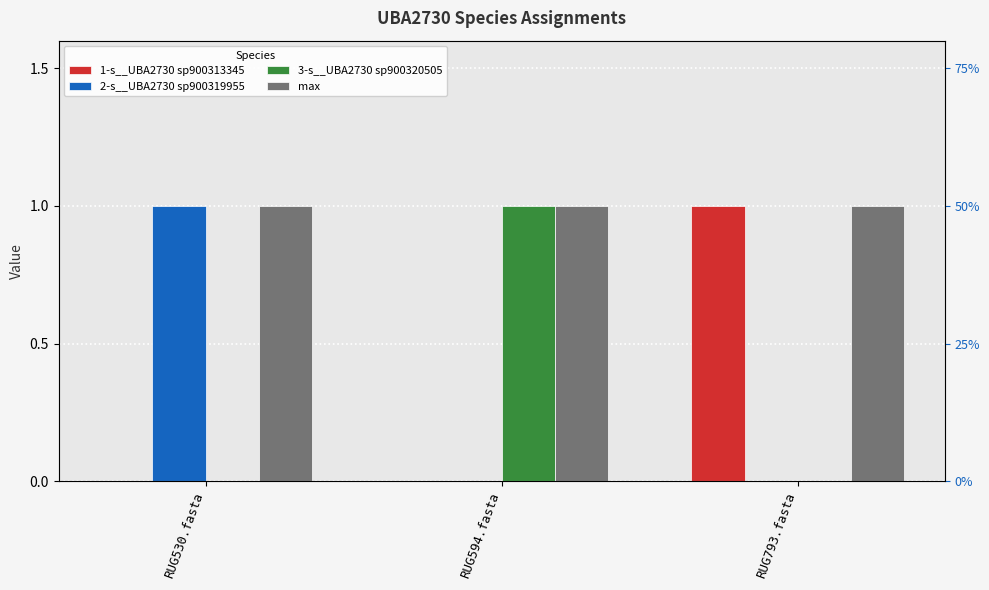

Which series has the largest range (max minus min)?

1-s__UBA2730 sp900313345